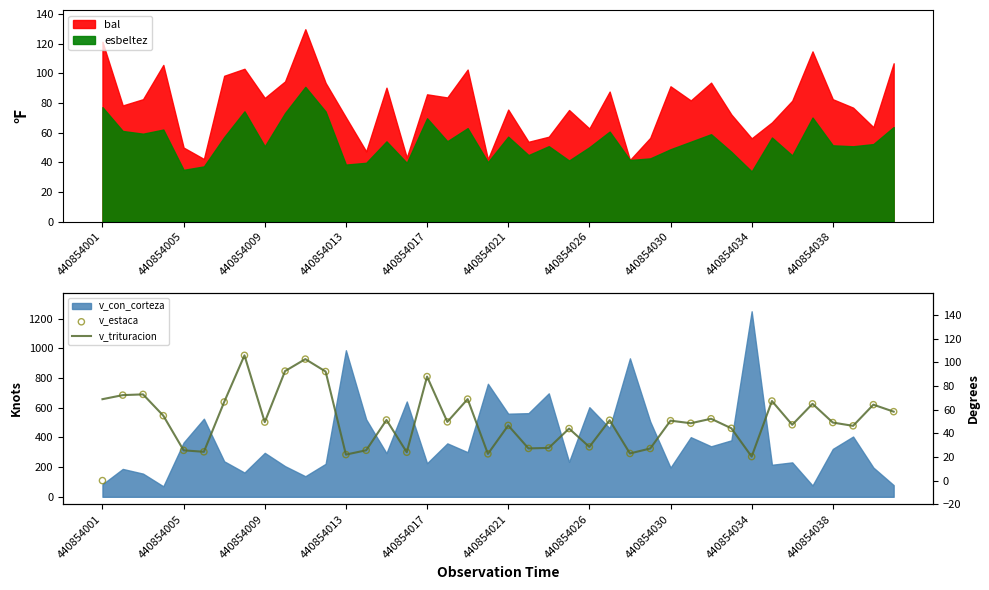

What is the total value across all series at 31?

88.5